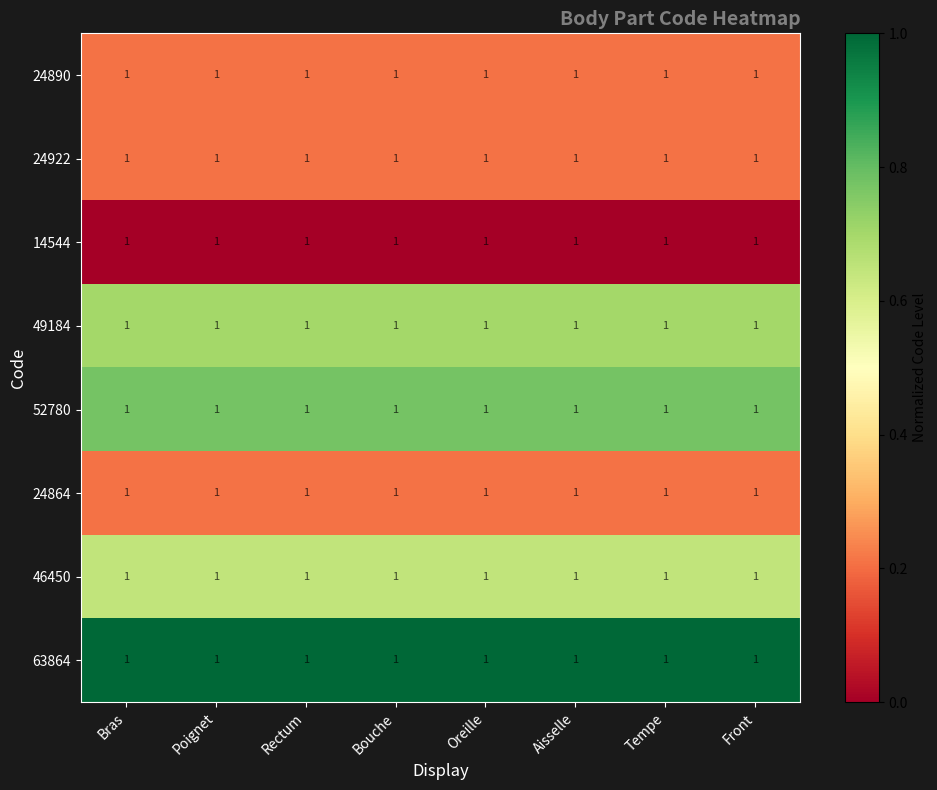

Reading right to left, list all the values displayed in this chart.

24890: Front=1.0	Tempe=1.0	Aisselle=1.0	Oreille=1.0	Bouche=1.0	Rectum=1.0	Poignet=1.0	Bras=1.0
24922: Front=1.0	Tempe=1.0	Aisselle=1.0	Oreille=1.0	Bouche=1.0	Rectum=1.0	Poignet=1.0	Bras=1.0
14544: Front=1.0	Tempe=1.0	Aisselle=1.0	Oreille=1.0	Bouche=1.0	Rectum=1.0	Poignet=1.0	Bras=1.0
49184: Front=1.0	Tempe=1.0	Aisselle=1.0	Oreille=1.0	Bouche=1.0	Rectum=1.0	Poignet=1.0	Bras=1.0
52780: Front=1.0	Tempe=1.0	Aisselle=1.0	Oreille=1.0	Bouche=1.0	Rectum=1.0	Poignet=1.0	Bras=1.0
24864: Front=1.0	Tempe=1.0	Aisselle=1.0	Oreille=1.0	Bouche=1.0	Rectum=1.0	Poignet=1.0	Bras=1.0
46450: Front=1.0	Tempe=1.0	Aisselle=1.0	Oreille=1.0	Bouche=1.0	Rectum=1.0	Poignet=1.0	Bras=1.0
63864: Front=1.0	Tempe=1.0	Aisselle=1.0	Oreille=1.0	Bouche=1.0	Rectum=1.0	Poignet=1.0	Bras=1.0